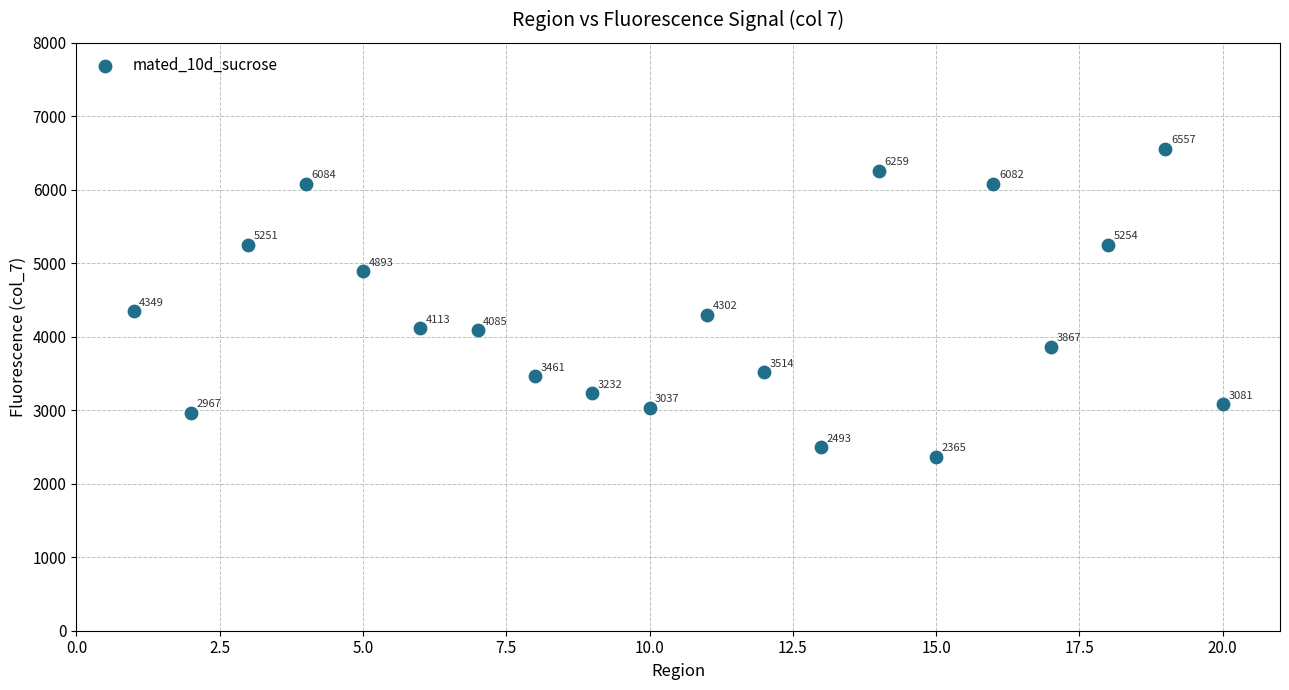

What is the range of Y values (max minus min)?

4191.6